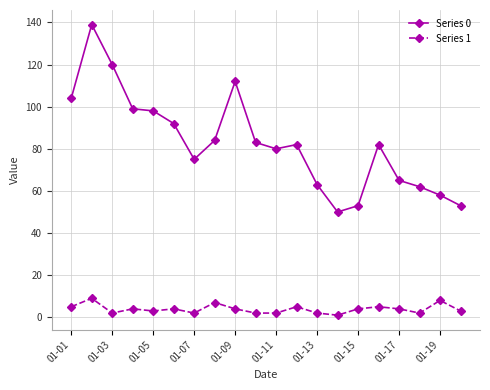

Which series has the largest total across all categories?

Series 0